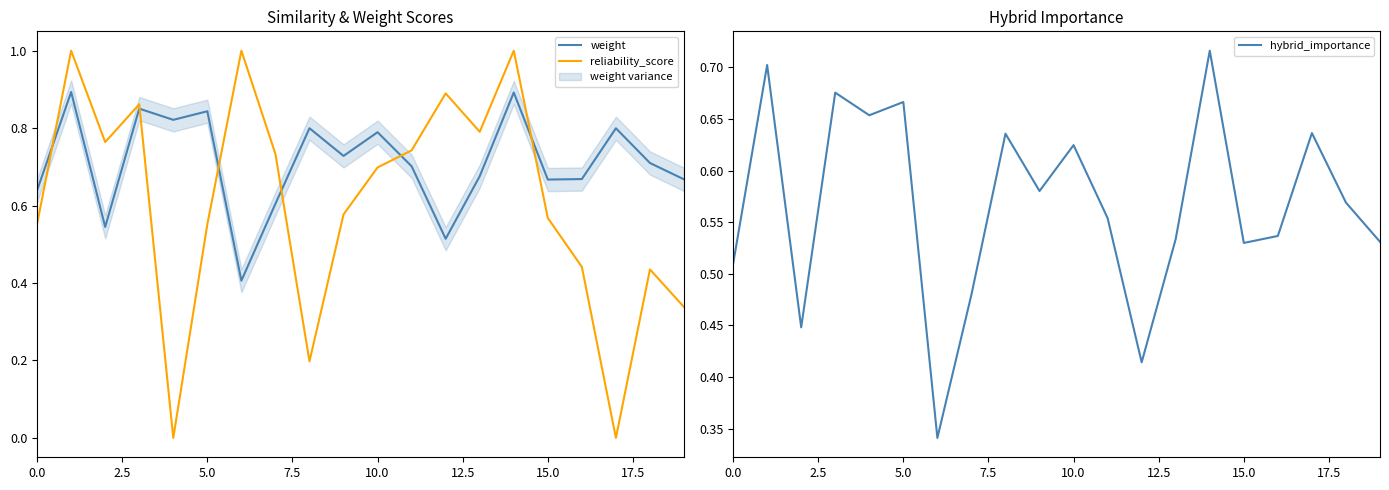

After their last crossing, which series has the higher values: weight or reliability_score?

weight